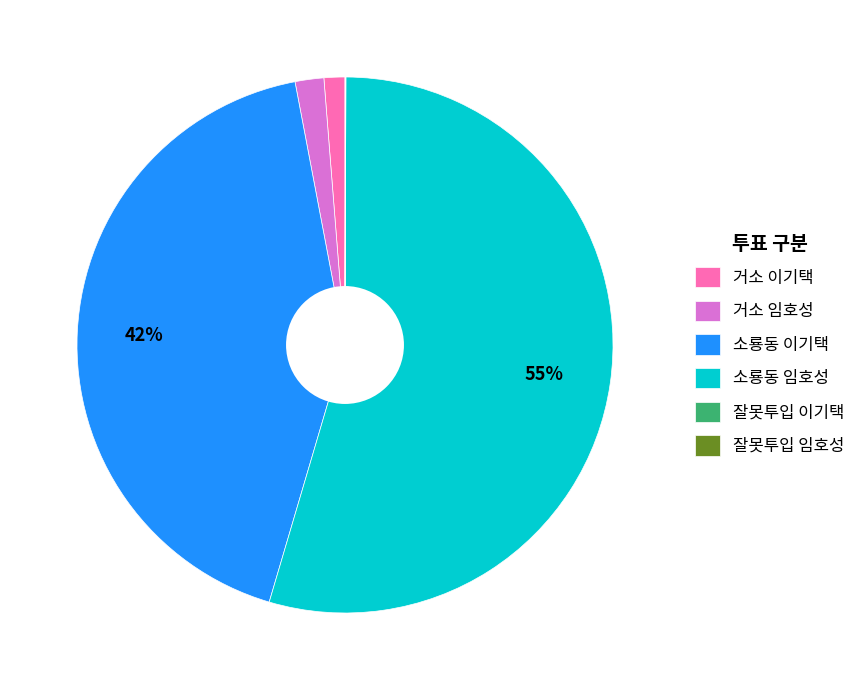

The 거소 이기택 slice represents 1% of the pie. True or false?

True